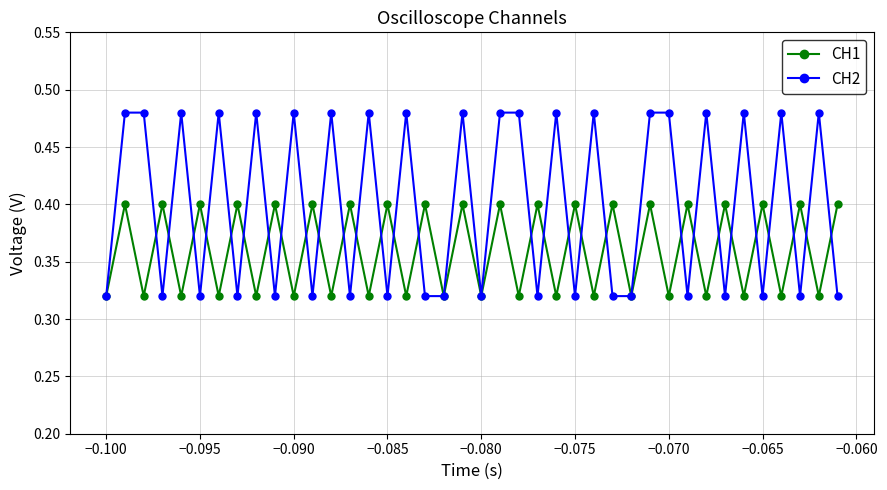

List the series in order of their overall mean, highest first.

CH2, CH1